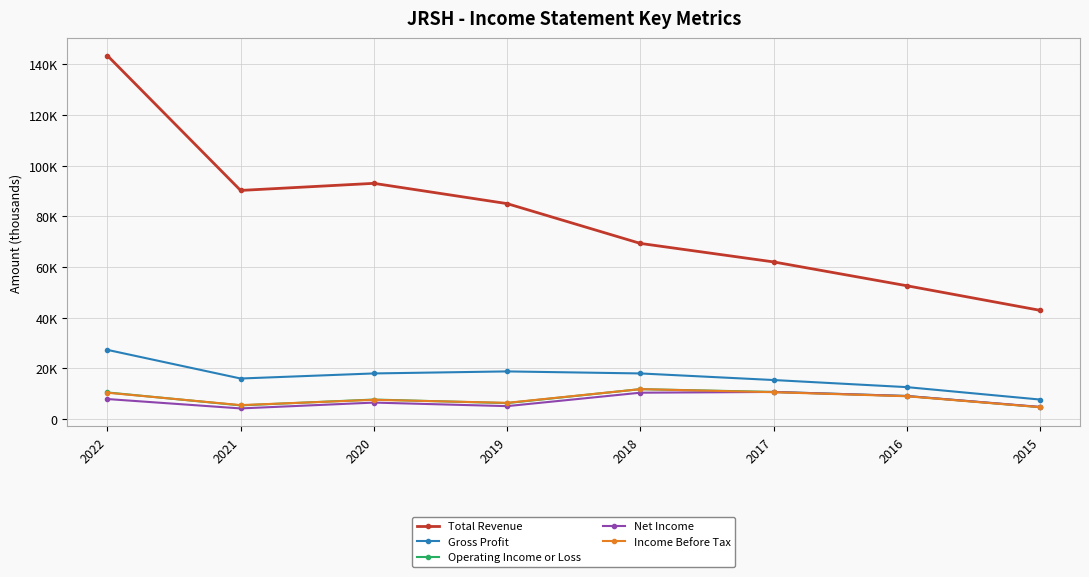

Does the chart have visible grid lines?

Yes